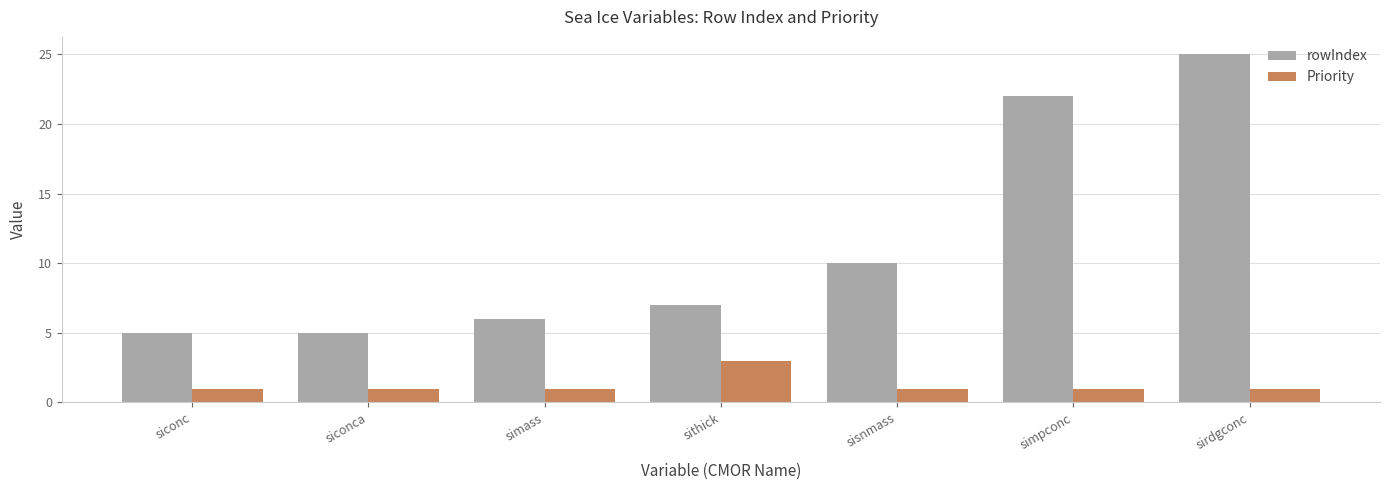

What is the sum of the Priority values at simpconc and siconca?

2